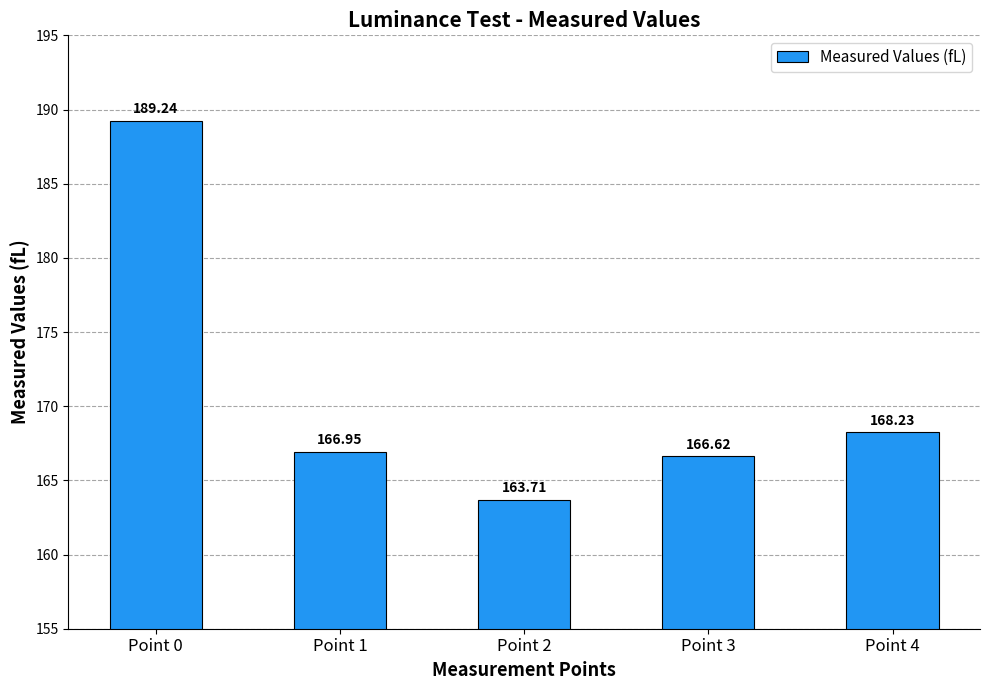

What is the change in value from Point 2 to Point 3?

+2.9